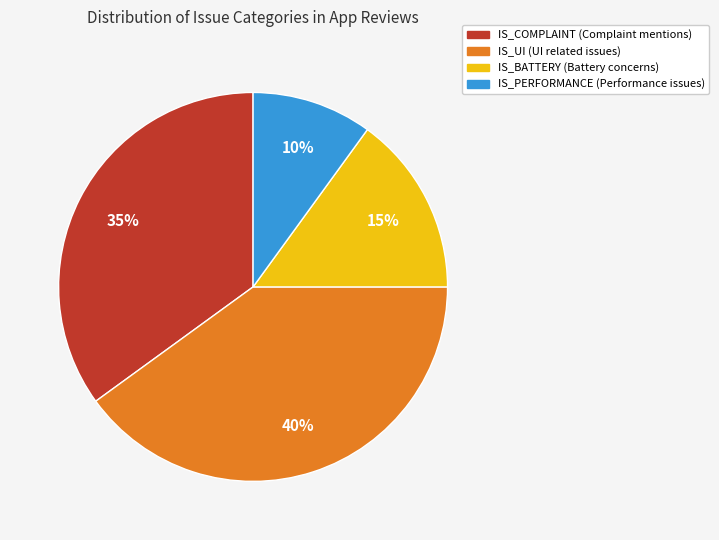

What is the smallest slice in the pie chart?

IS_PERFORMANCE